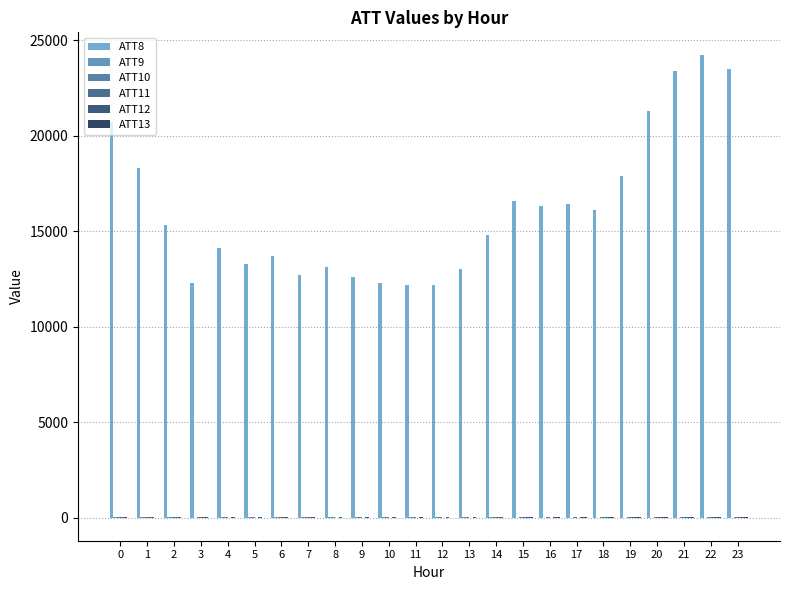

Does the chart contain stacked bars?

No